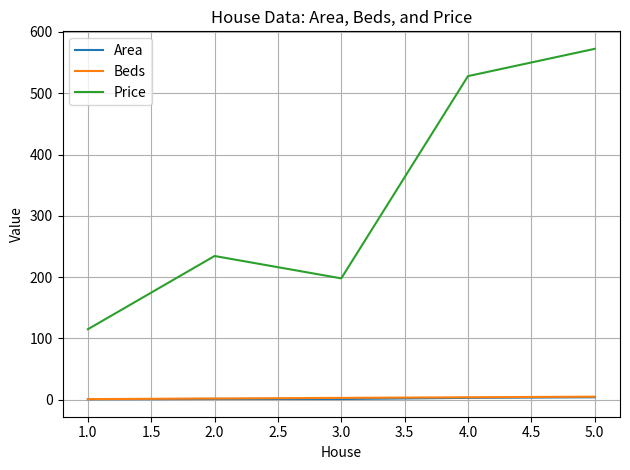

Which series has the largest total across all categories?

Price